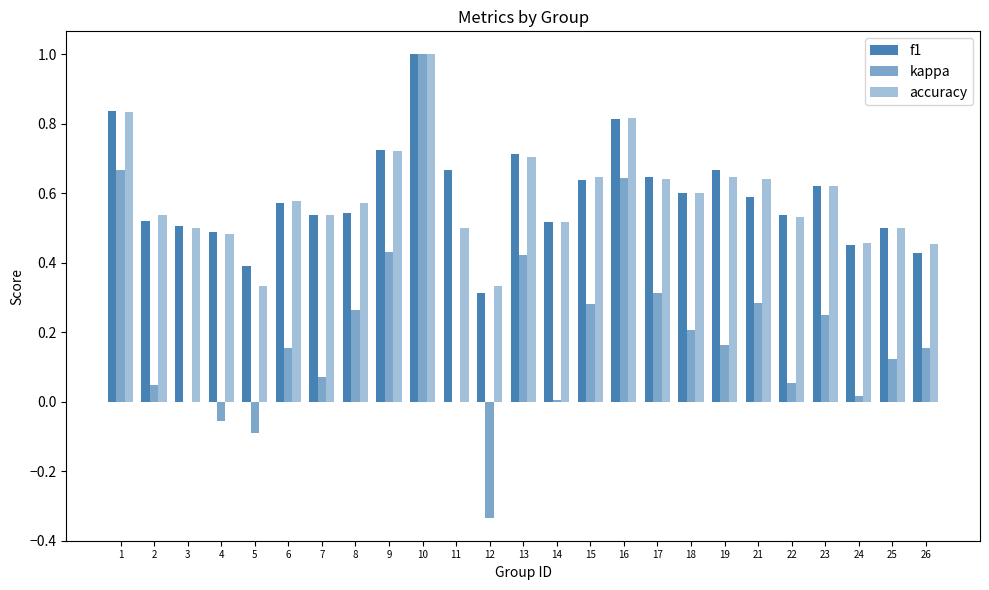

How many groups of bars are there?

25